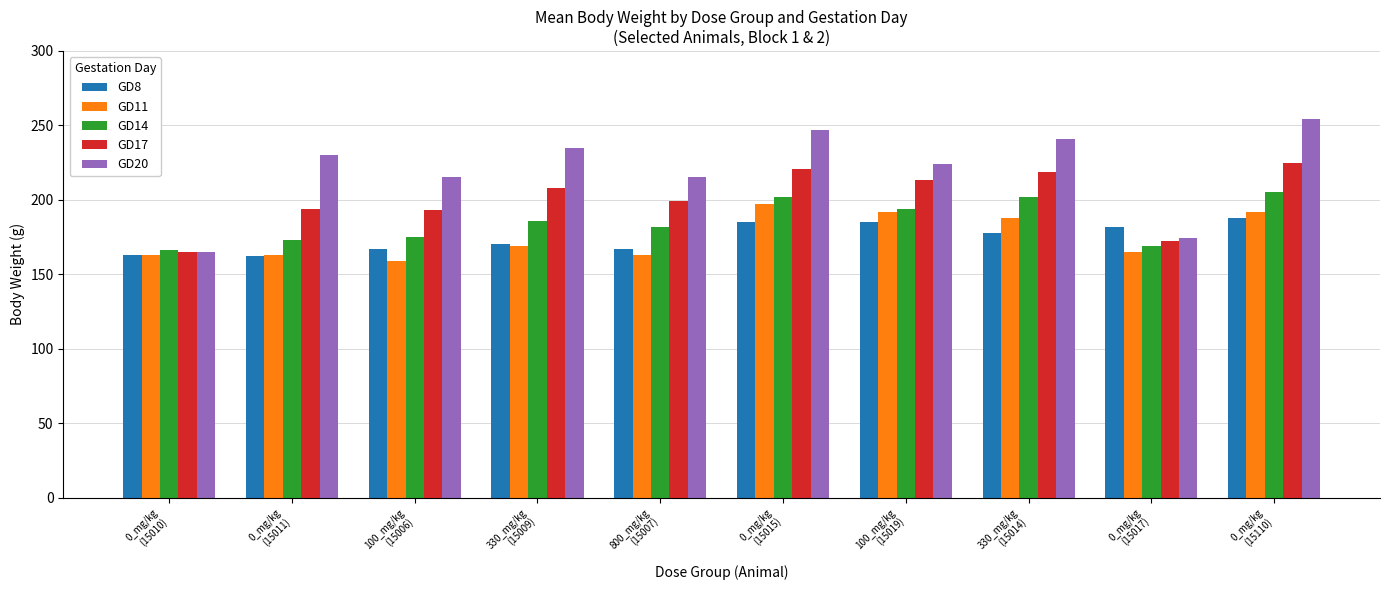

What is the average value of the GD11 series?

175